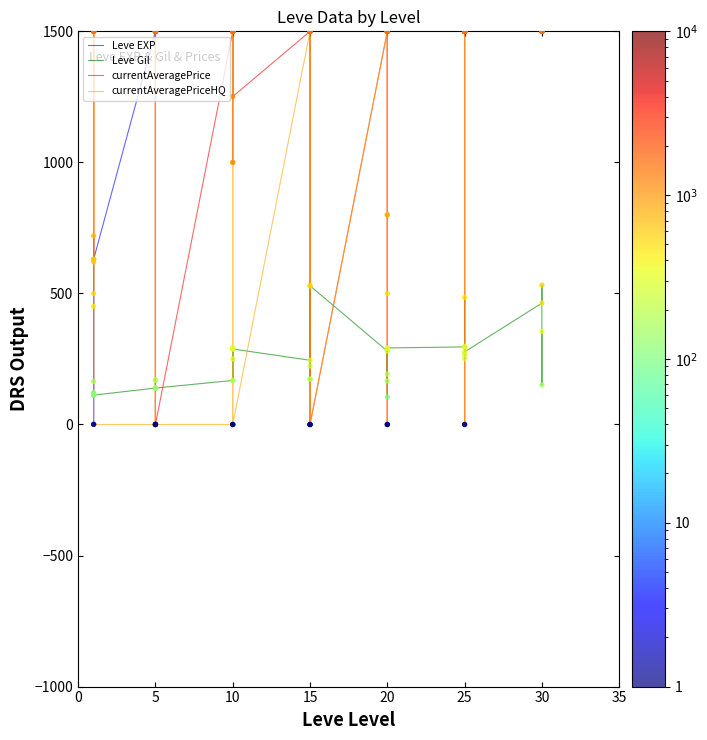

Which series has the largest total across all categories?

Leve EXP